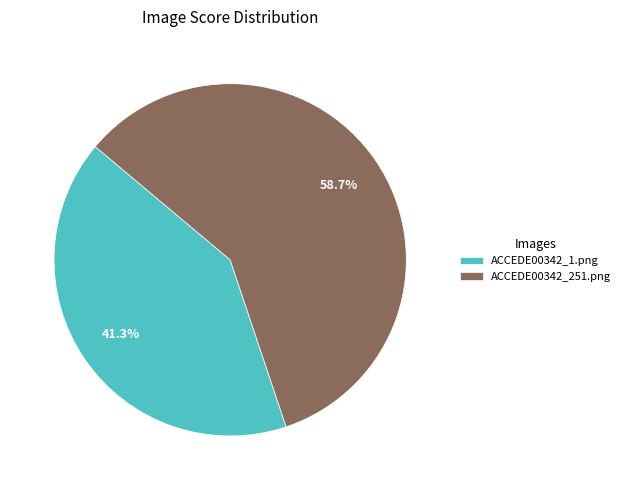

Between ACCEDE00342_1.png and ACCEDE00342_251.png, which is larger?

ACCEDE00342_251.png